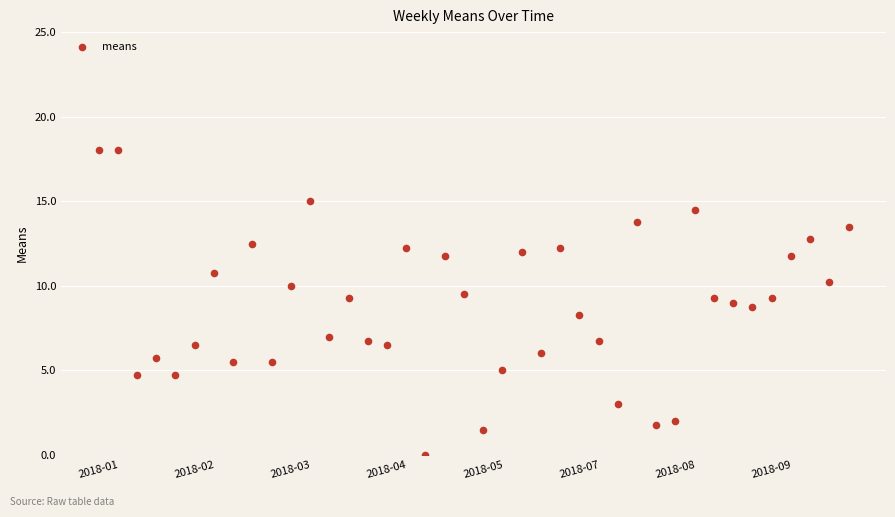

What is the range of Y values (max minus min)?

18.0